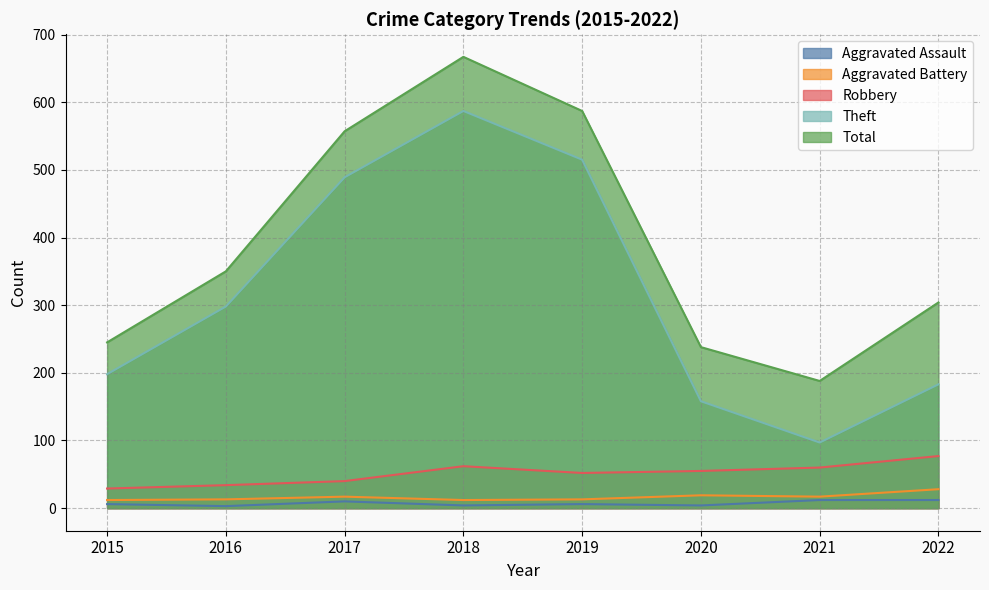

Reading left to right, what are all the values shown in this chart?

Aggravated Assault: 6	3	10	4	6	4	12	12
Aggravated Battery: 12	13	17	12	13	19	17	28
Robbery: 29	34	40	62	52	55	60	77
Theft: 198	298	489	587	515	158	97	183
Total: 245	350	557	667	587	238	188	304